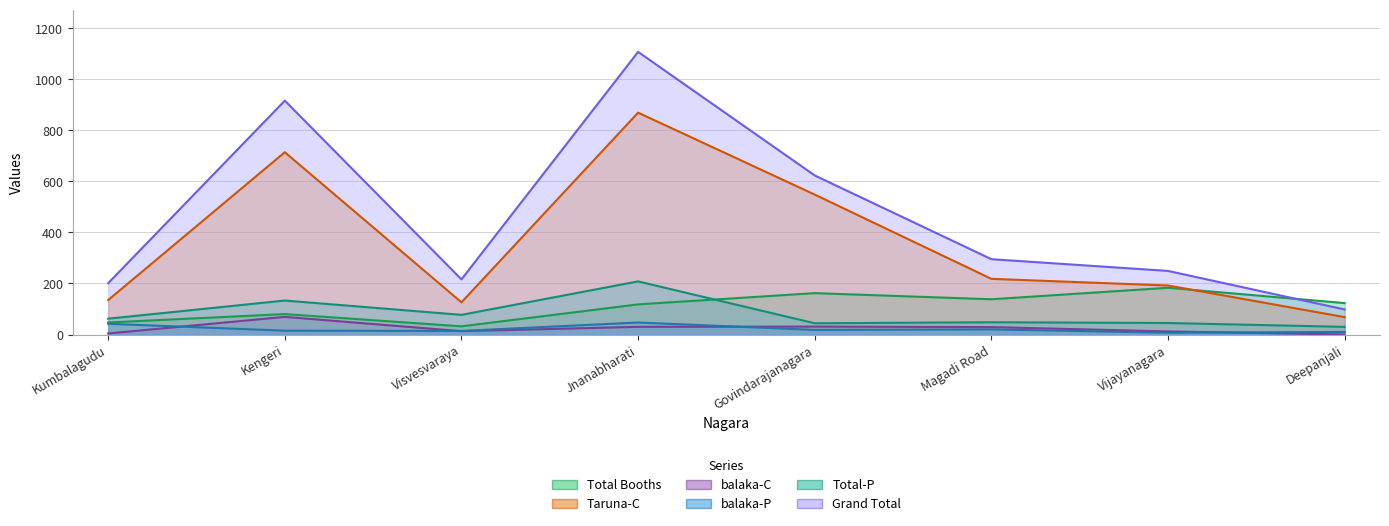

Read the Total Booths value at Govindarajanagara, to the nearest 5.

160